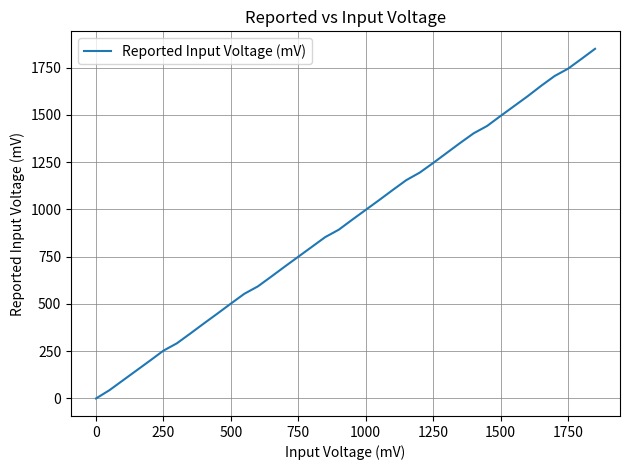

What is the average value?

924